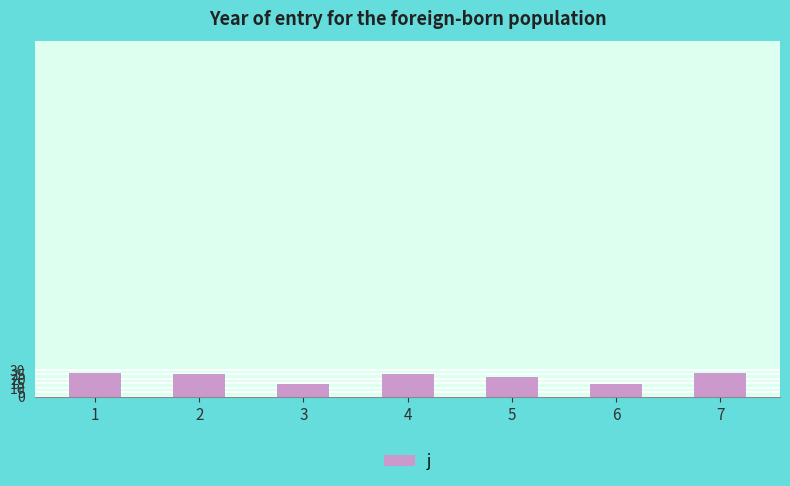

What is the value of the 3rd bar from the left?

14